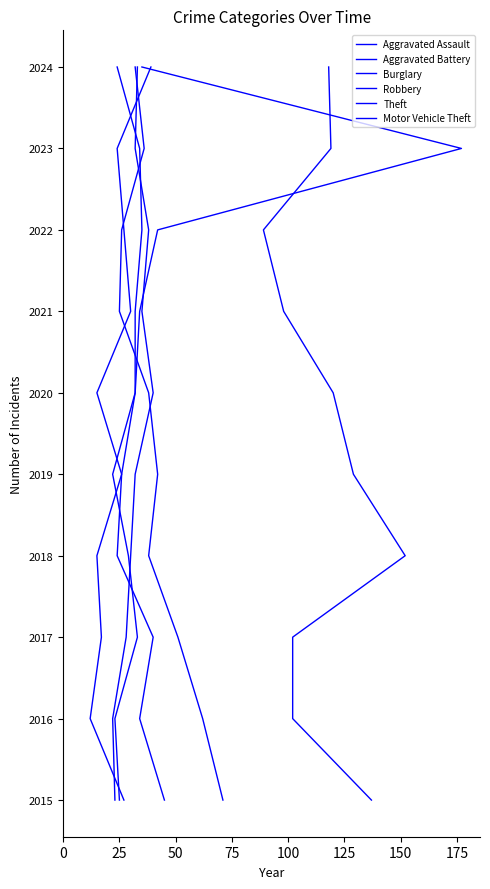

Which series has the largest range (max minus min)?

Aggravated Assault